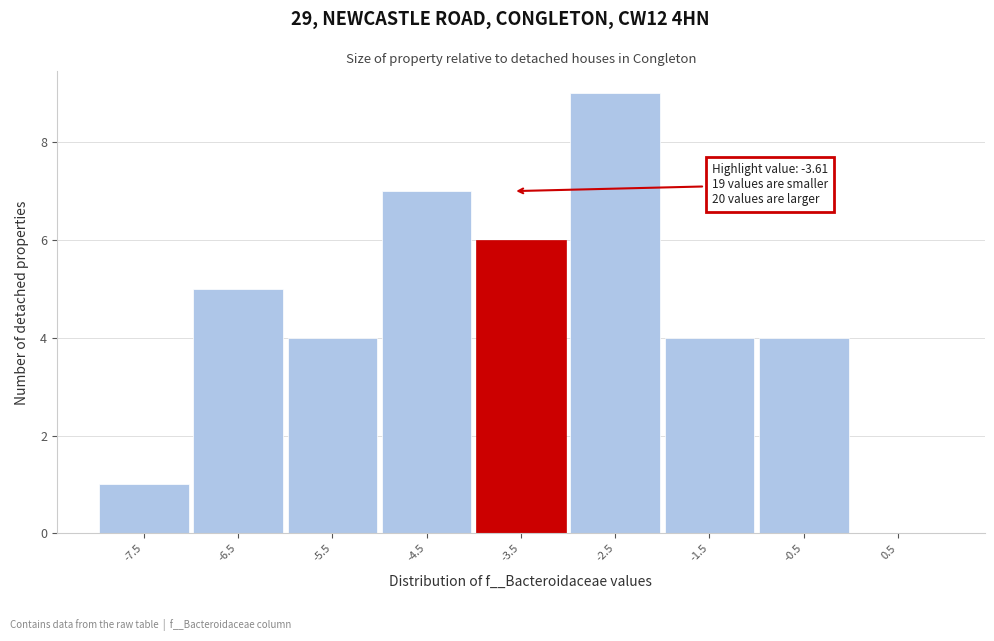

Over which range of the x-axis is the bar tallest?

-3 to -2